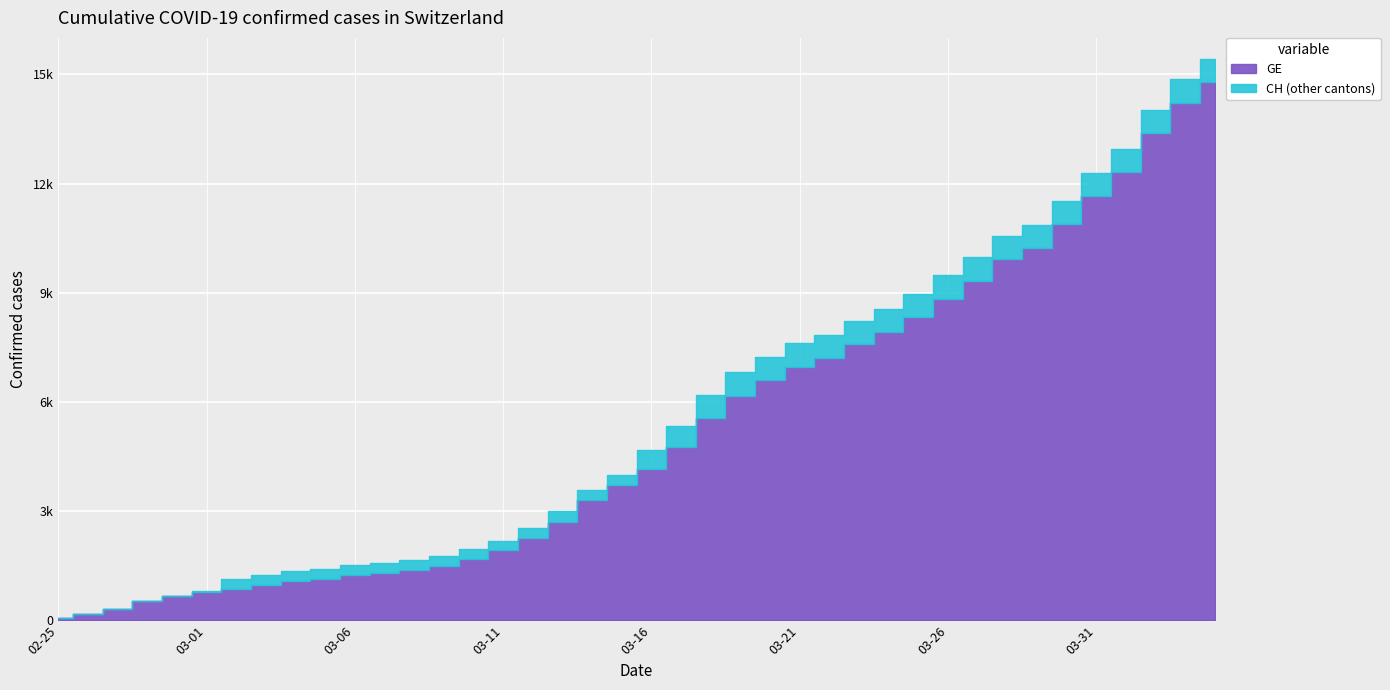

True or false: CH has more than 1 interior local peaks.

False